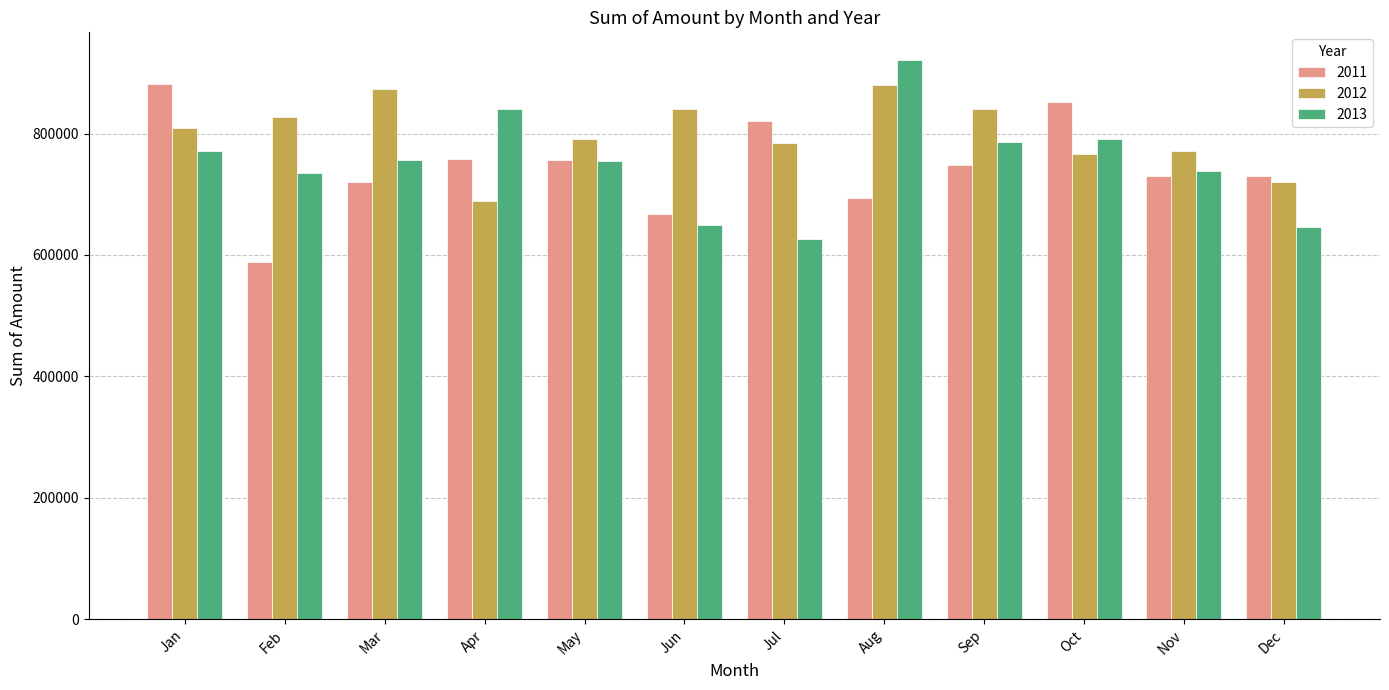

What is the total value across all series at Apr?

2288226